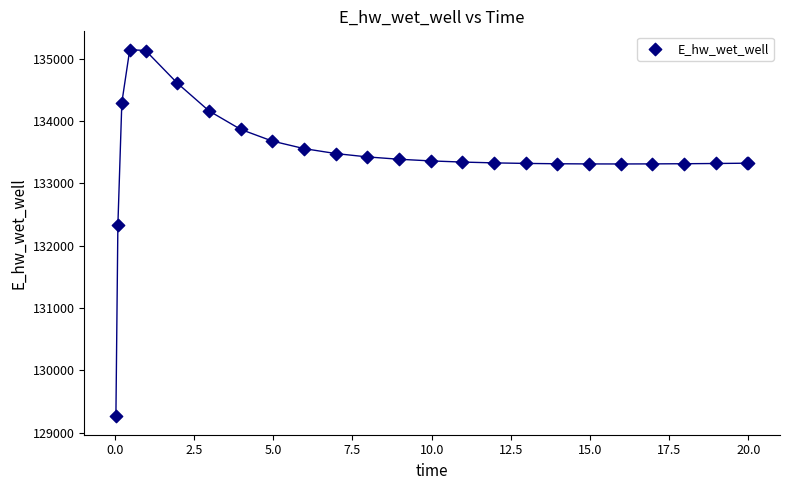

What Y value in the scatter plot is closest to 132203?

132332.1